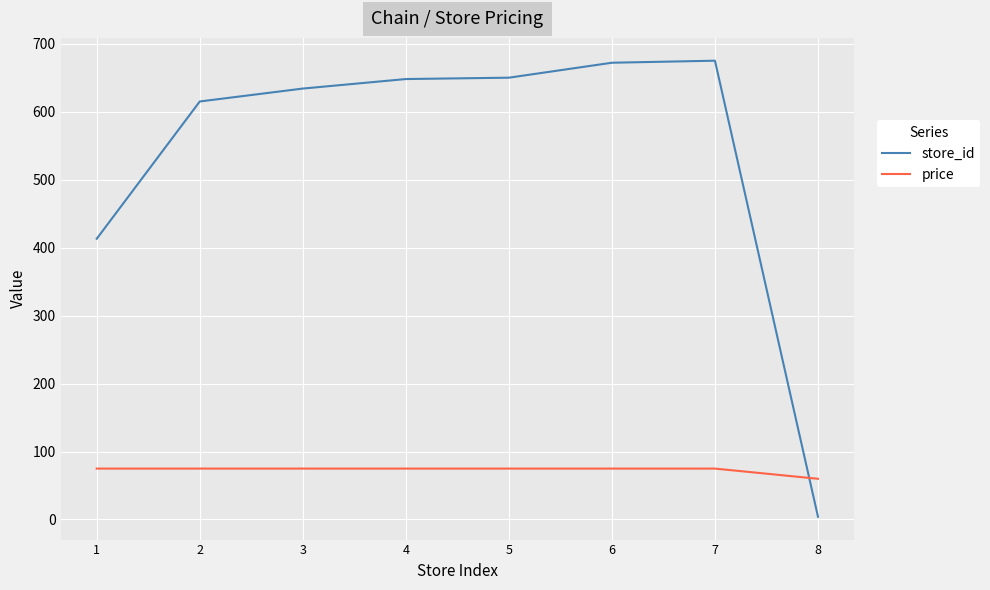

What is the spread (max minus min) of values at 6?

597.1